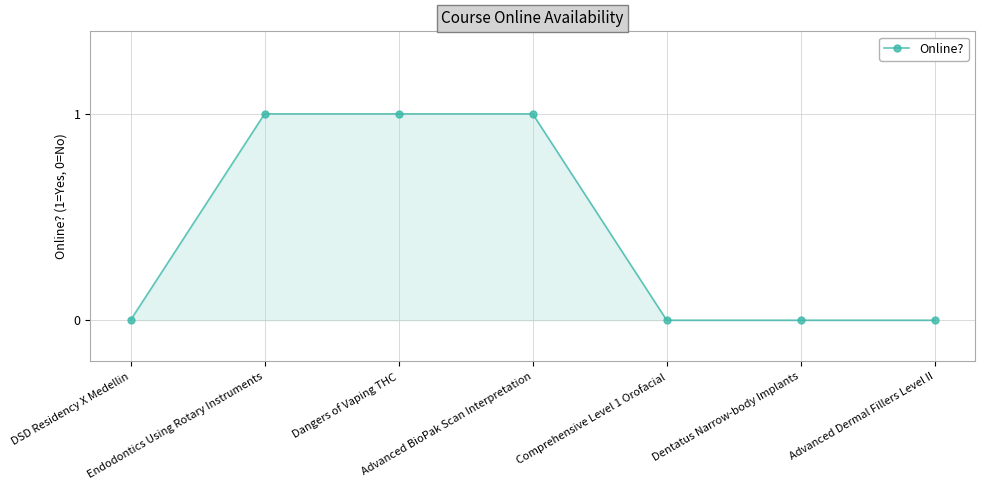

What is the value of the 4th point from the left?

1